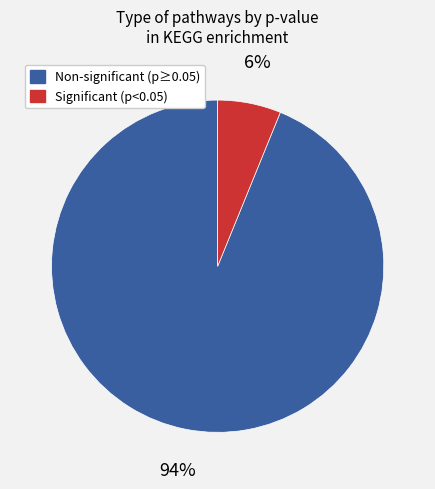

To the nearest percent, what percentage of the pie is Significant (p<0.05)?

6%